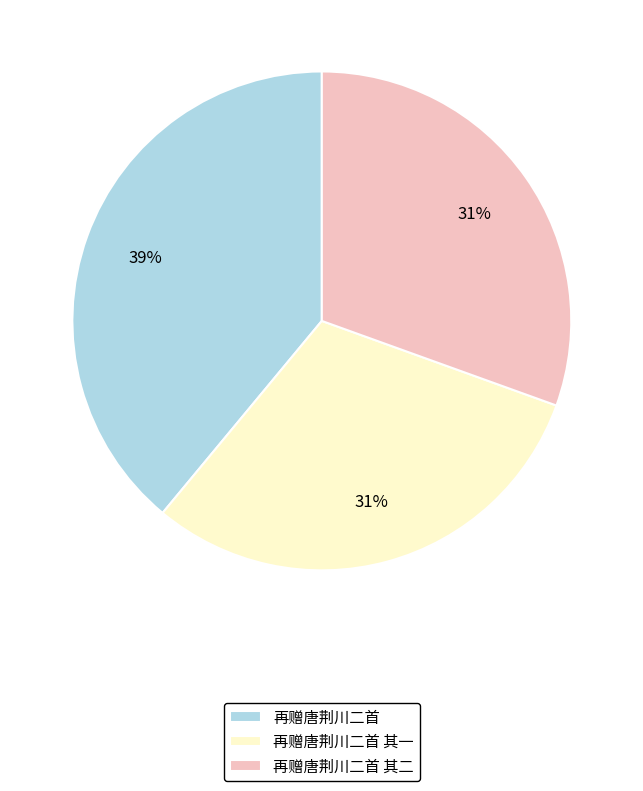

Count the number of slices in the pie.

3